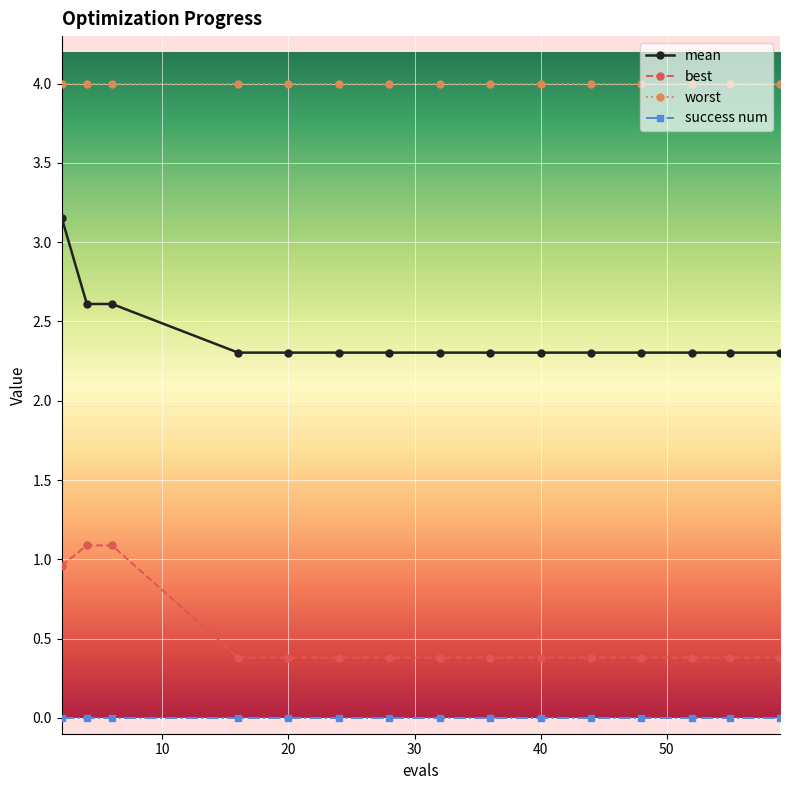

What is the difference between the second highest and minimum values in the mean series?

0.3